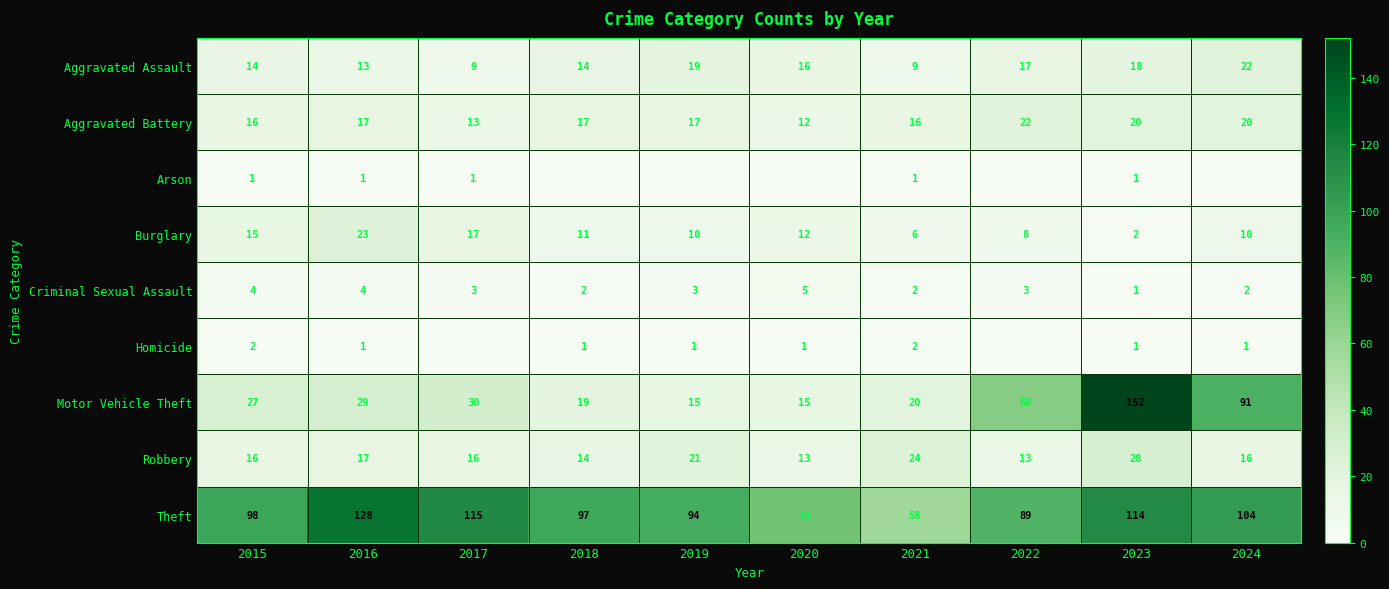

What is the difference between the maximum and minimum values in the Aggravated Battery series?

10